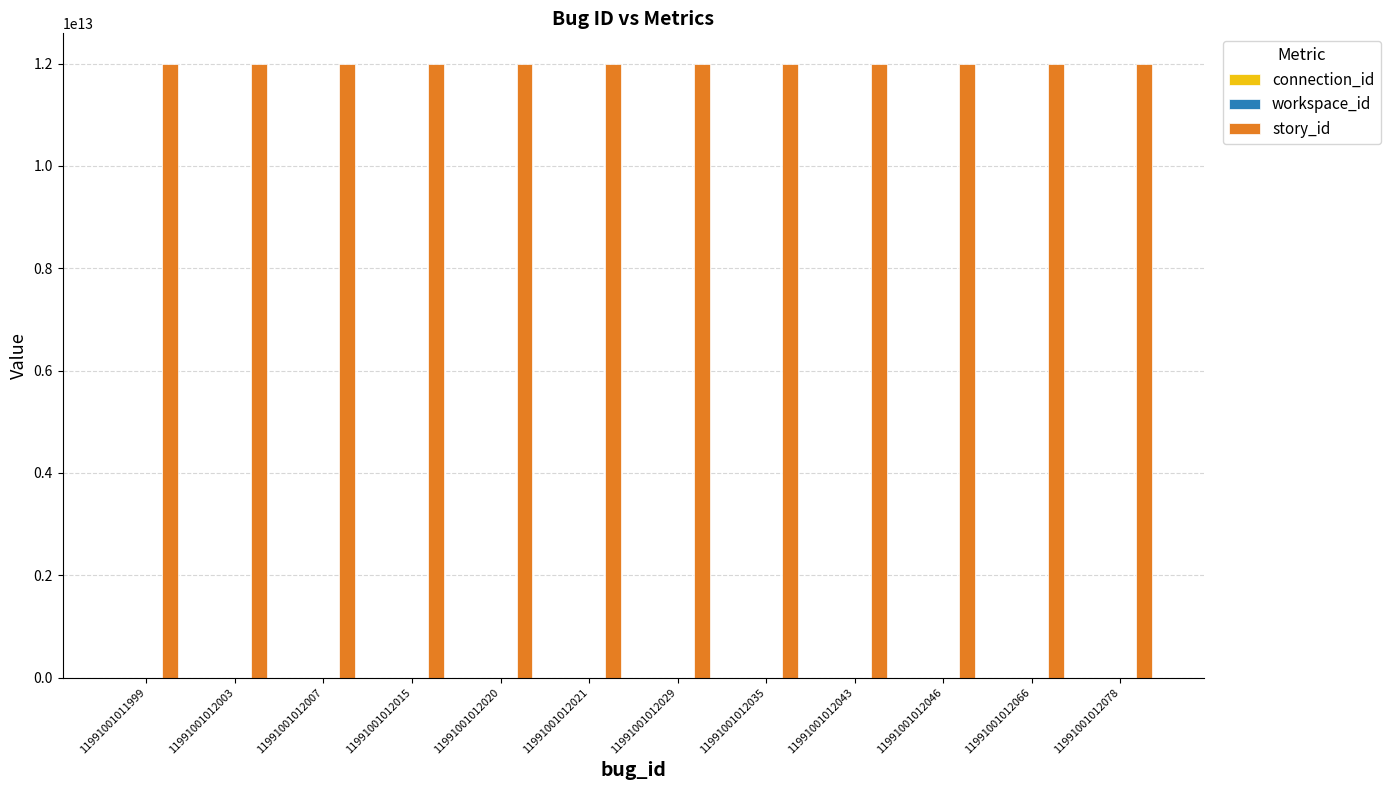

Reading left to right, extract all data points from this chart.

connection_id: 11991001011999=1	11991001012003=1	11991001012007=1	11991001012015=1	11991001012020=1	11991001012021=1	11991001012029=1	11991001012035=1	11991001012043=1	11991001012046=1	11991001012066=1	11991001012078=1
workspace_id: 11991001011999=991	11991001012003=991	11991001012007=991	11991001012015=991	11991001012020=991	11991001012021=991	11991001012029=991	11991001012035=991	11991001012043=991	11991001012046=991	11991001012066=991	11991001012078=991
story_id: 11991001011999=11991001058983	11991001012003=11991001058983	11991001012007=11991001058983	11991001012015=11991001058983	11991001012020=11991001058983	11991001012021=11991001058983	11991001012029=11991001058983	11991001012035=11991001058983	11991001012043=11991001058983	11991001012046=11991001058983	11991001012066=11991001058983	11991001012078=11991001058983